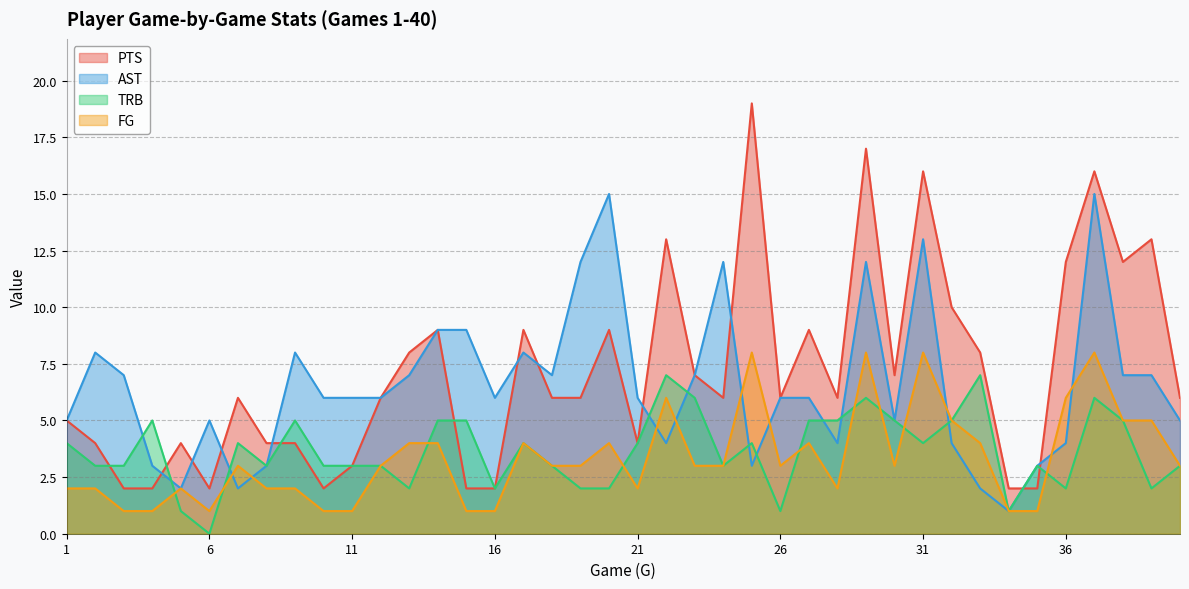

Which category has the highest value in the AST series?

20